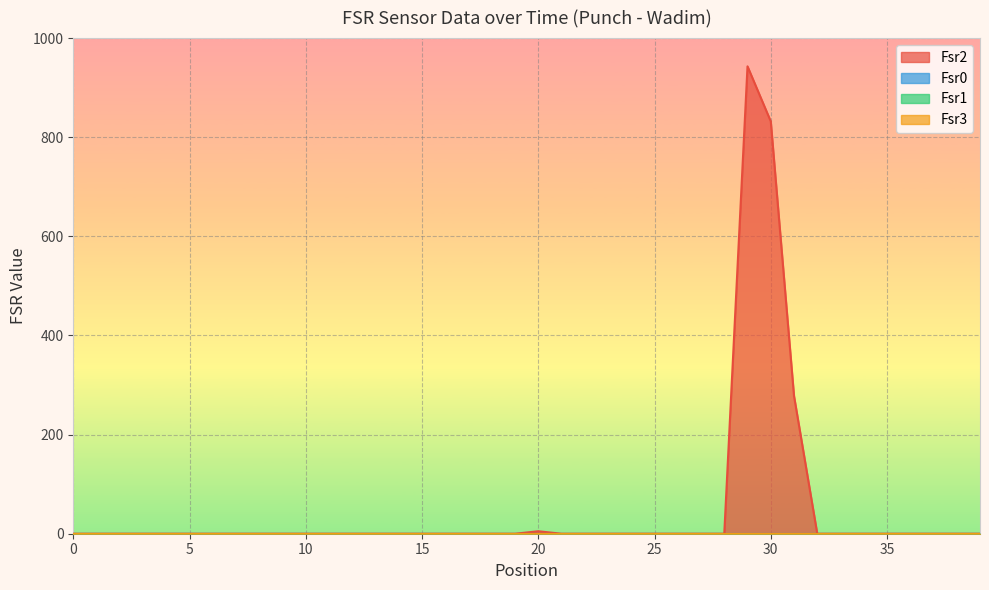

Reading left to right, extract all data points from this chart.

Fsr2: 0=0	1=0	2=0	3=0	4=0	5=0	6=0	7=0	8=0	9=0	10=0	11=0	12=0	13=0	14=0	15=0	16=0	17=0	18=0	19=0	20=5	21=0	22=0	23=0	24=0	25=0	26=0	27=0	28=0	29=943	30=832	31=278	32=0	33=0	34=0	35=0	36=0	37=0	38=0	39=0
Fsr0: 0=0	1=0	2=0	3=0	4=0	5=0	6=0	7=0	8=0	9=0	10=0	11=0	12=0	13=0	14=0	15=0	16=0	17=0	18=0	19=0	20=0	21=0	22=0	23=0	24=0	25=0	26=0	27=0	28=0	29=0	30=0	31=0	32=0	33=0	34=0	35=0	36=0	37=0	38=0	39=0
Fsr1: 0=0	1=0	2=0	3=0	4=0	5=0	6=0	7=0	8=0	9=0	10=0	11=0	12=0	13=0	14=0	15=0	16=0	17=0	18=0	19=0	20=0	21=0	22=0	23=0	24=0	25=0	26=0	27=0	28=0	29=0	30=0	31=0	32=0	33=0	34=0	35=0	36=0	37=0	38=0	39=0
Fsr3: 0=0	1=0	2=0	3=0	4=0	5=0	6=0	7=0	8=0	9=0	10=0	11=0	12=0	13=0	14=0	15=0	16=0	17=0	18=0	19=0	20=0	21=0	22=0	23=0	24=0	25=0	26=0	27=0	28=0	29=0	30=0	31=0	32=0	33=0	34=0	35=0	36=0	37=0	38=0	39=0